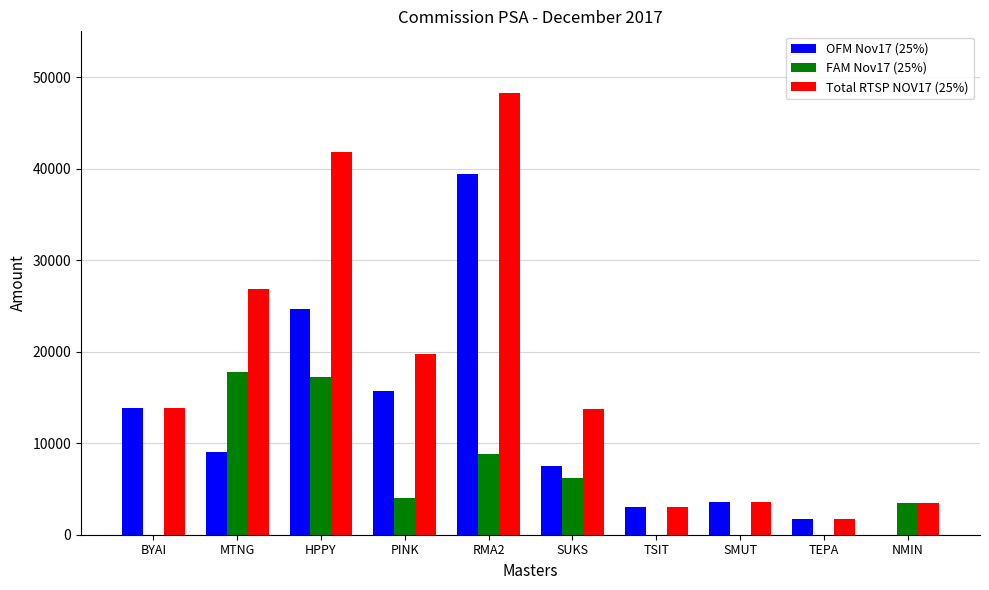

Between RMA2 and NMIN, which series saw the biggest shift?

Total RTSP NOV17 (25%)